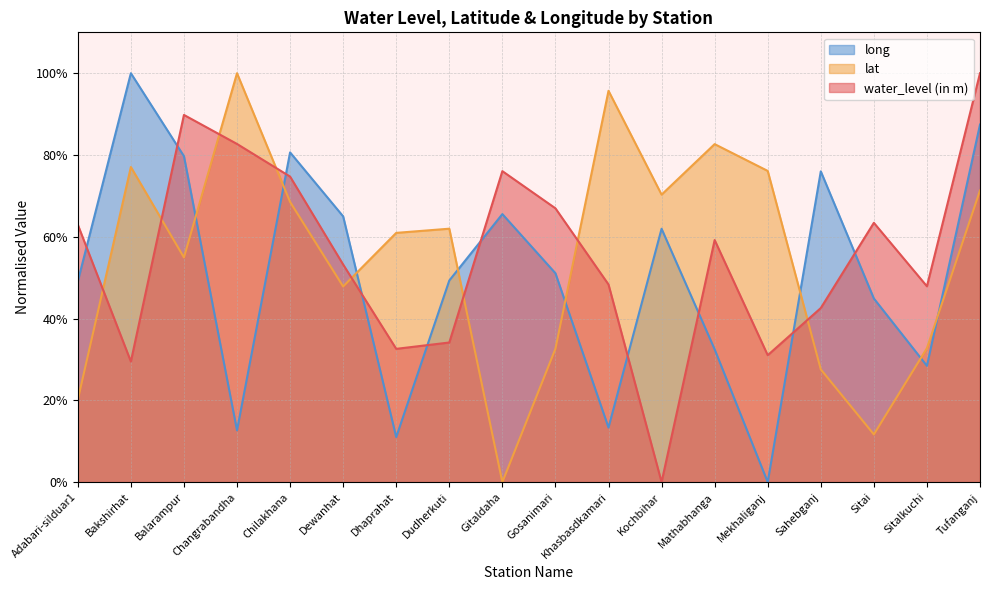

Reading left to right, list all the values displayed in this chart.

water_level (in m): 63.0	29.5	89.8	82.7	74.7	53.2	32.6	34.1	76.1	67.0	48.3	0.0	59.2	31.0	42.6	63.4	47.9	100.0
lat: 20.1	77.1	54.9	100.0	68.5	47.8	61.0	62.0	0.0	32.6	95.7	70.3	82.7	76.1	27.6	11.7	32.8	71.3
long: 49.1	100.0	79.7	12.7	80.6	65.0	11.0	49.3	65.5	51.1	13.3	62.0	32.5	0.0	76.0	44.9	28.4	87.4